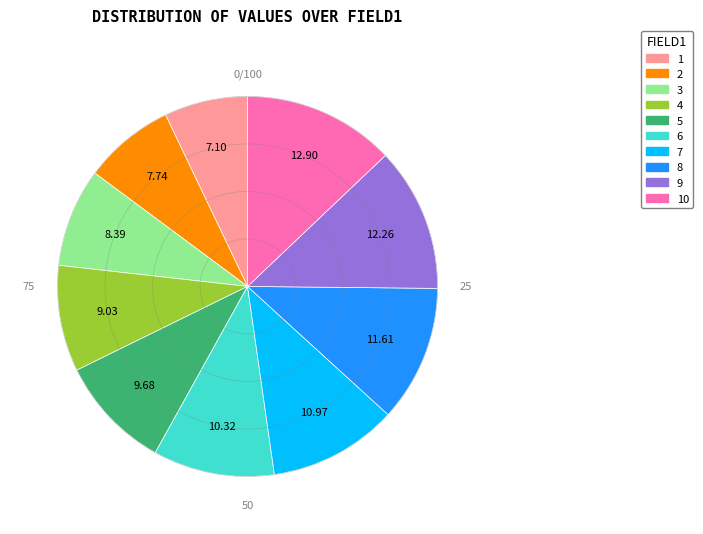

Combined, do 8 and 9 account for over 50%?

No